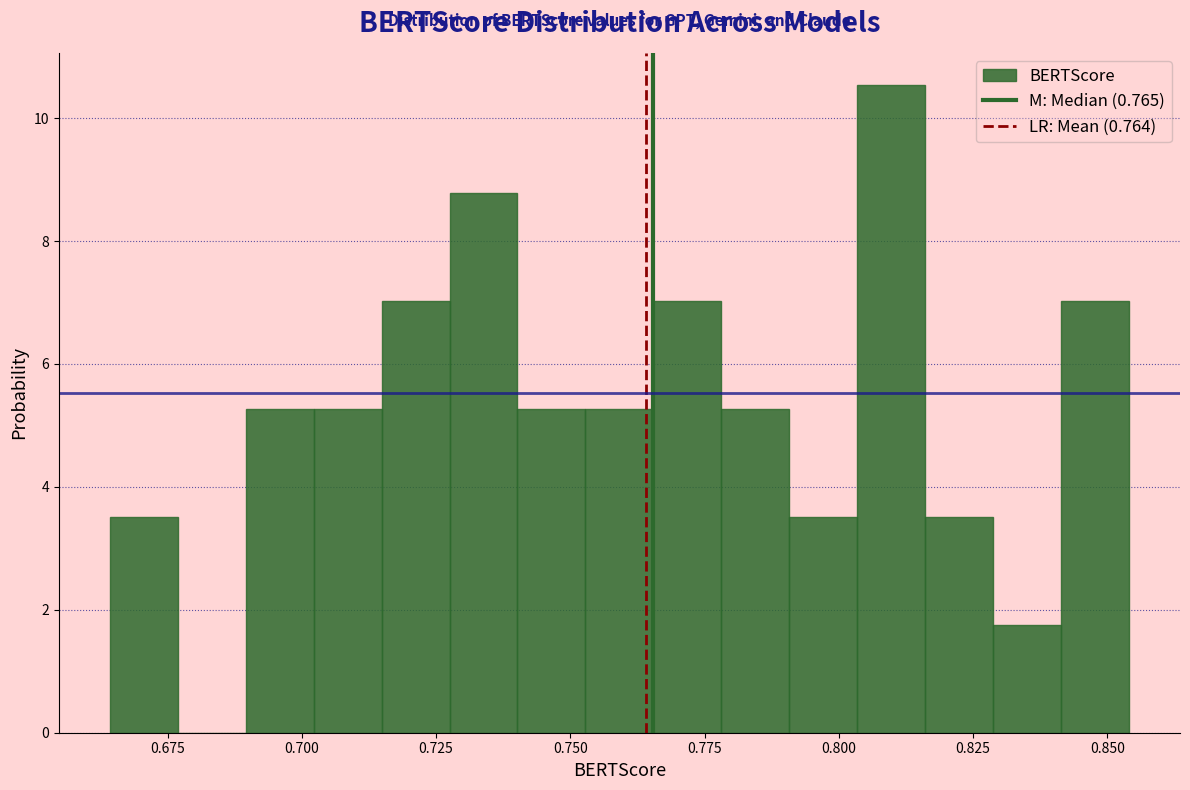

Around what value on the x-axis is the tallest bar? Give the approximate position of its centre, as read against the axis.

0.810